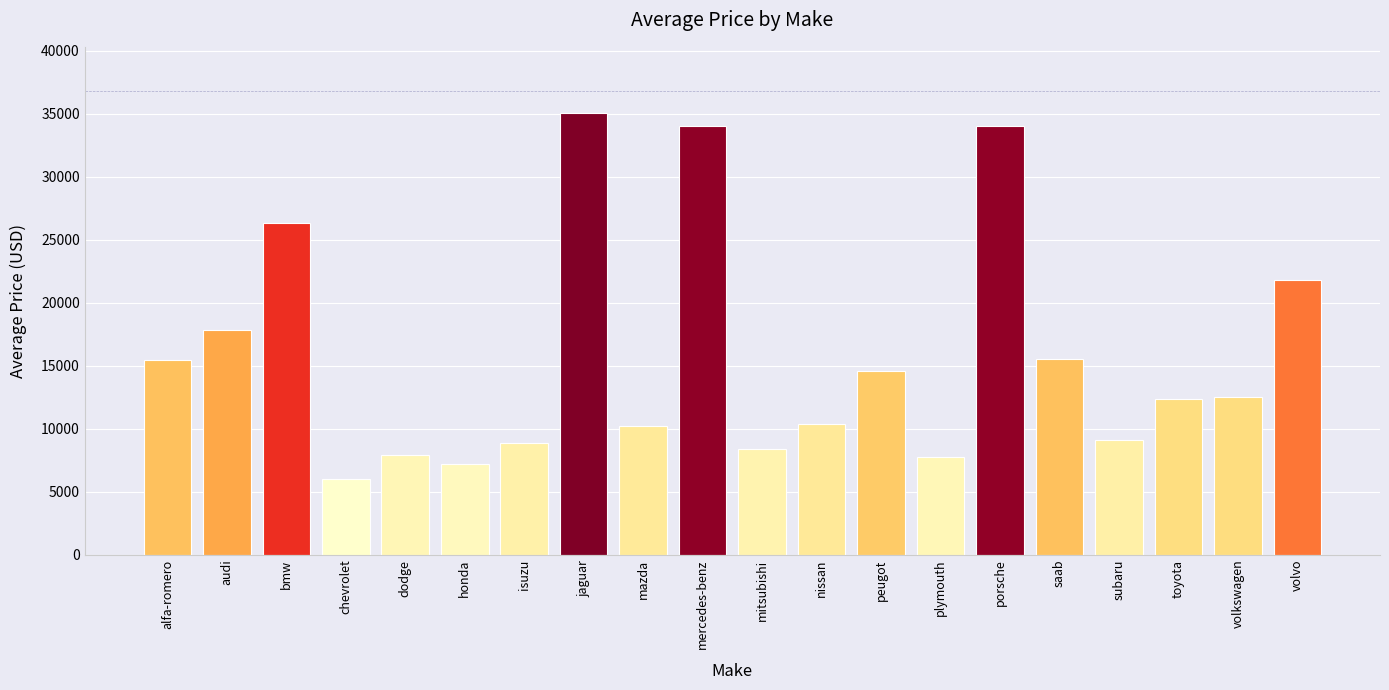

Does the chart contain any negative values?

No